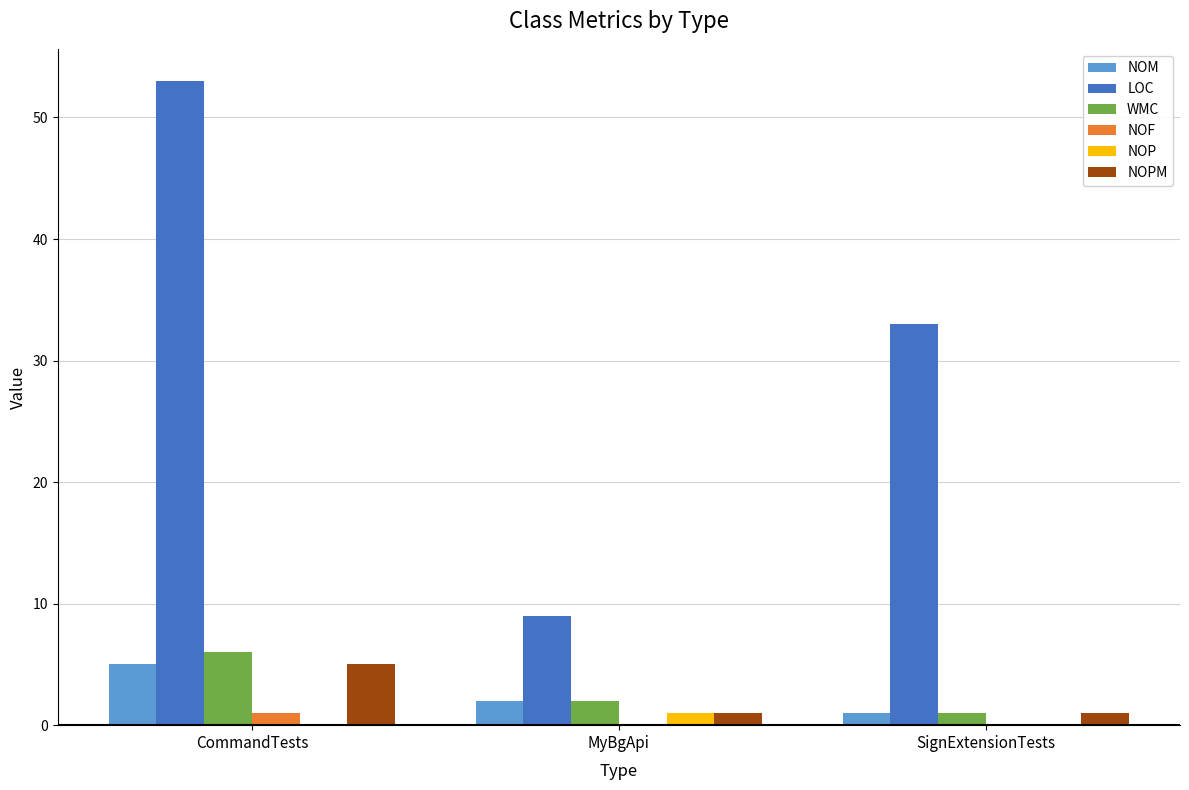

Which label corresponds to the largest value in the chart?

CommandTests